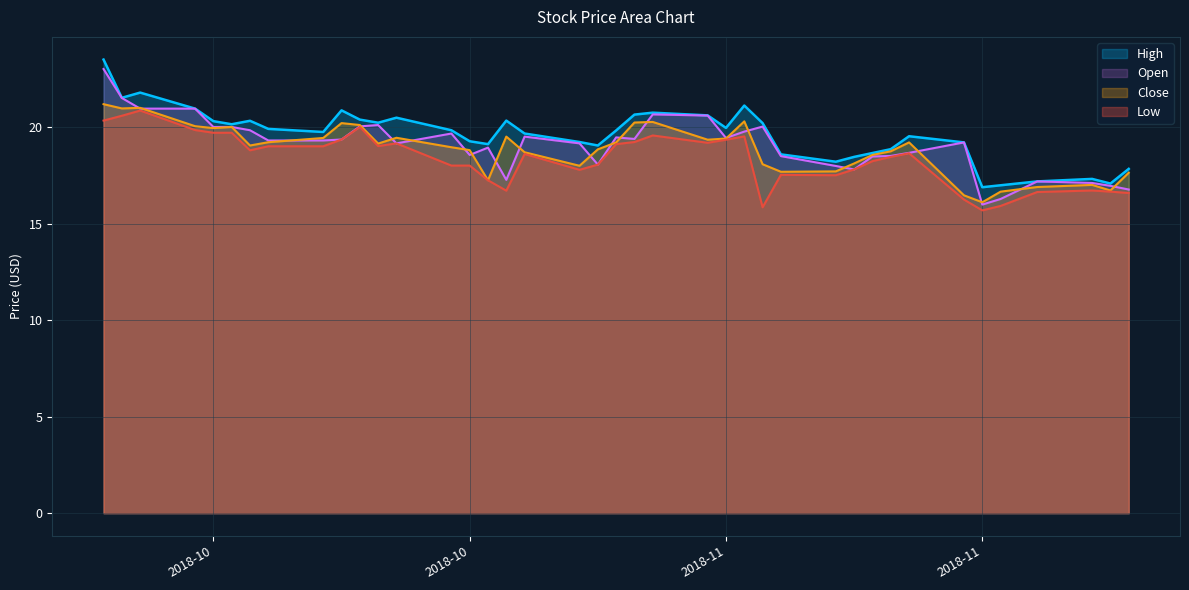

What are all the series names shown in the legend?

High, Open, Close, Low